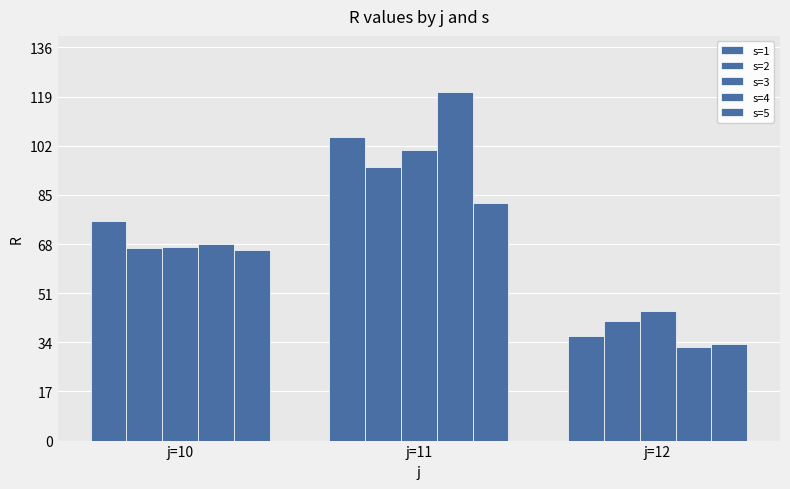

Which category has the highest value across all series?

j=11